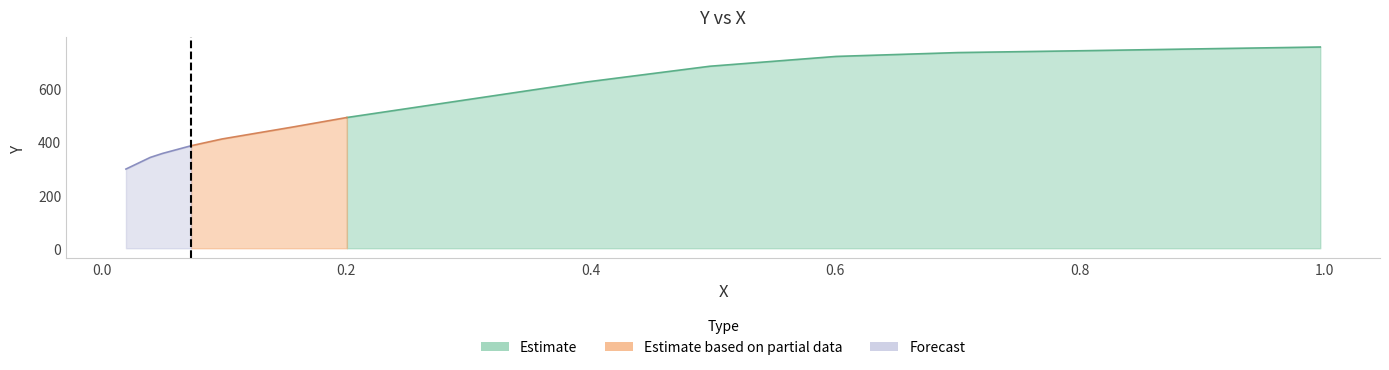

Between 0.0199 and 0.4975, which is larger?

0.4975